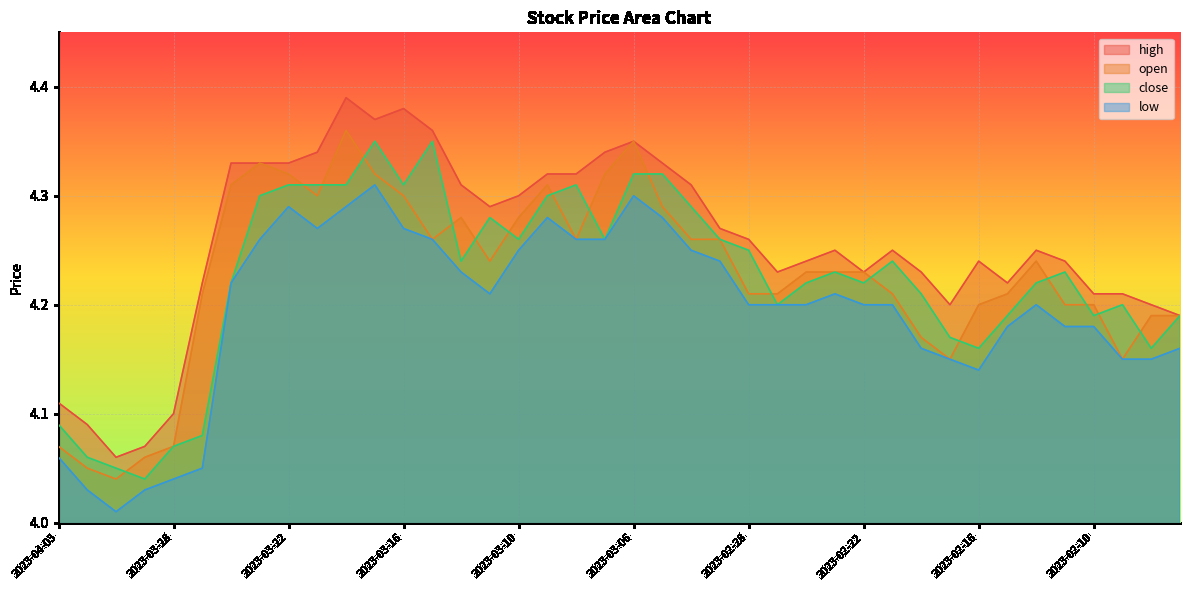

How many lines are shown in the chart?

4